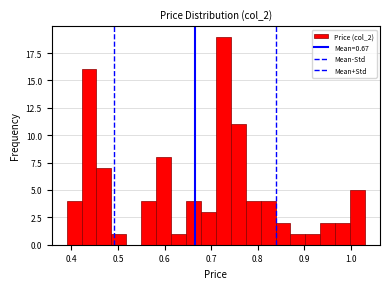

Read against the x-axis, roughly where is the centre of the tallest bar?

0.73